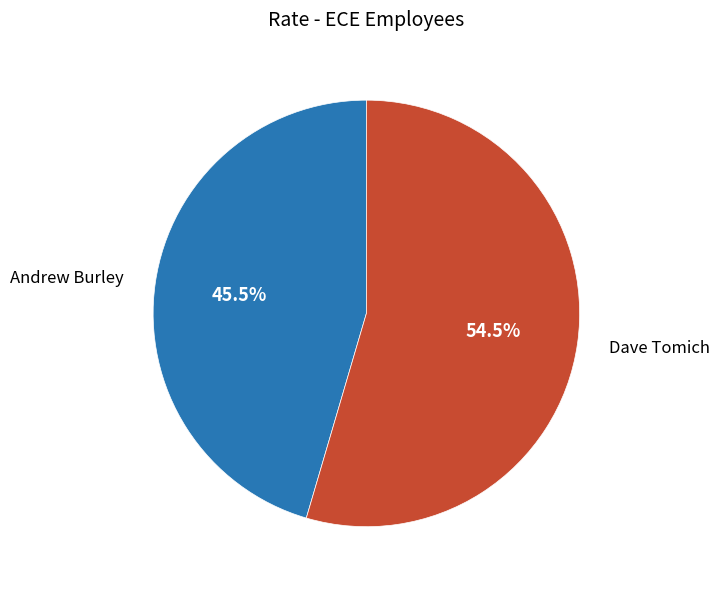

What is the ratio of the value at Dave Tomich to the value at Andrew Burley?

1.2